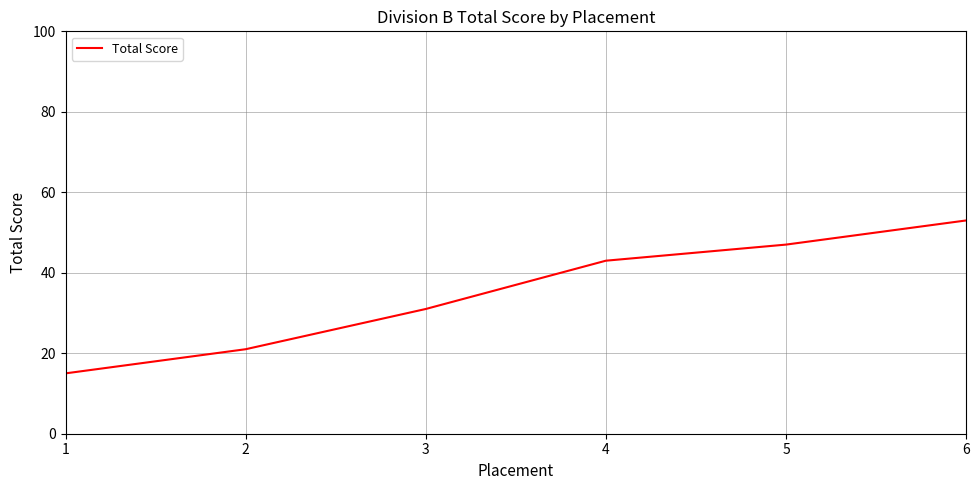

The chart shows a value of 7 at 2. True or false?

False